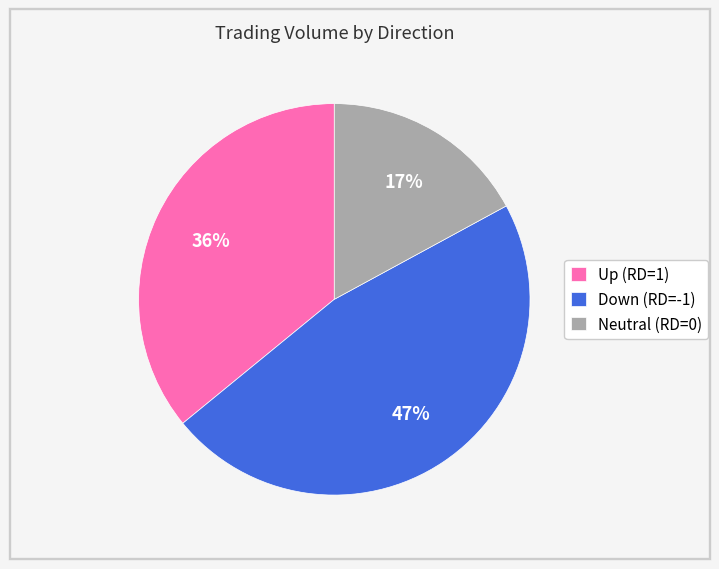

Rank the categories by value from lowest to highest.

Neutral (RD=0), Up (RD=1), Down (RD=-1)